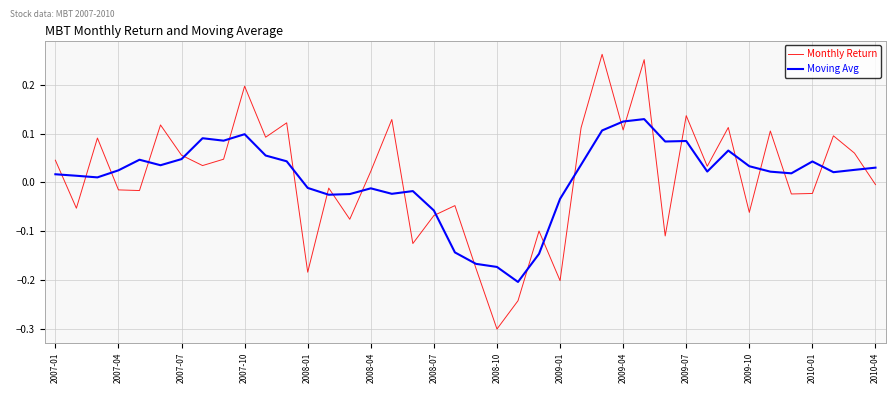

Which series has the widest spread of values?

Monthly Return